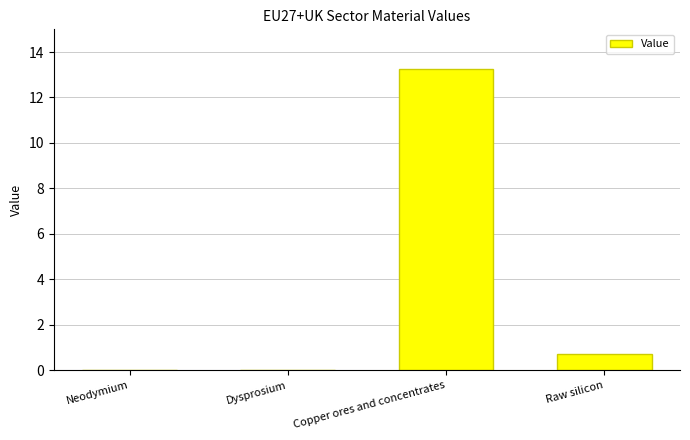

The value at Neodymium is 0.0. True or false?

True